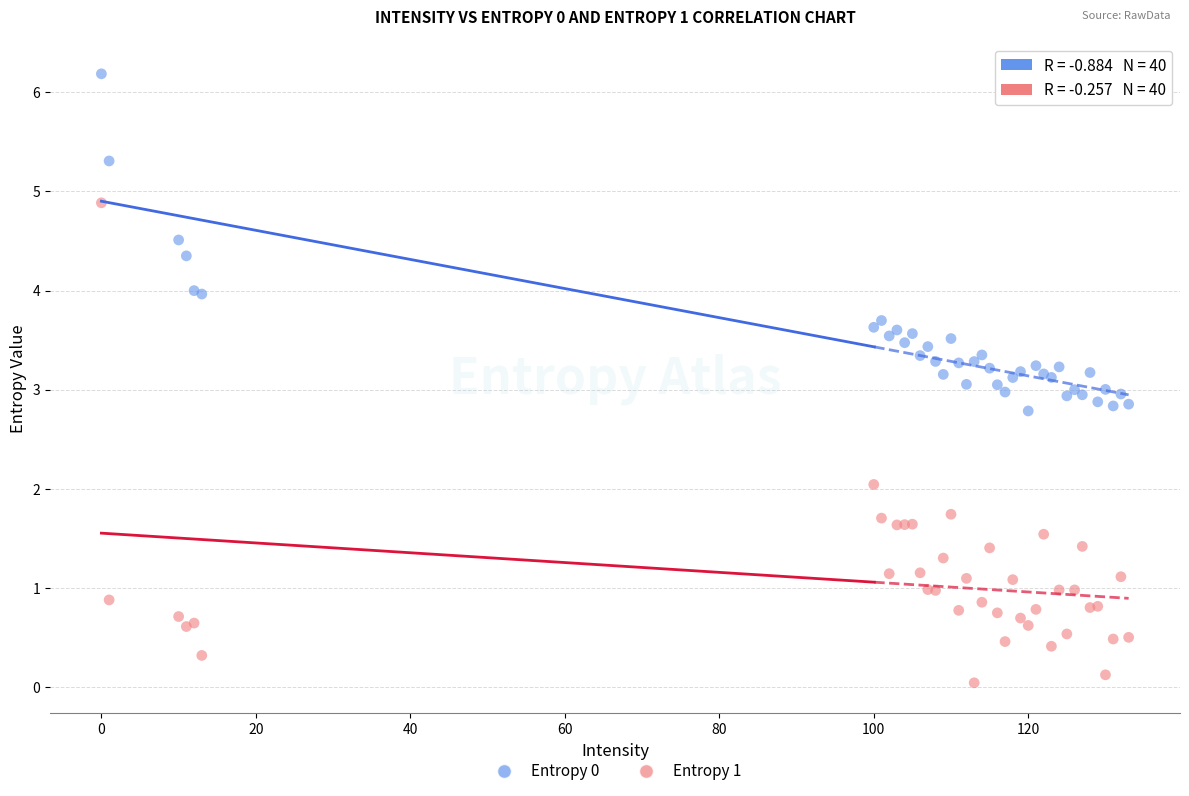

What is the X range (max minus min) for the scatter plot?

133.0